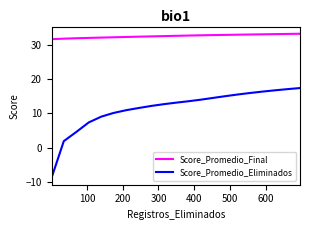

True or false: Score_Promedio_Eliminados and Score_Promedio_Final intersect in this chart.

False